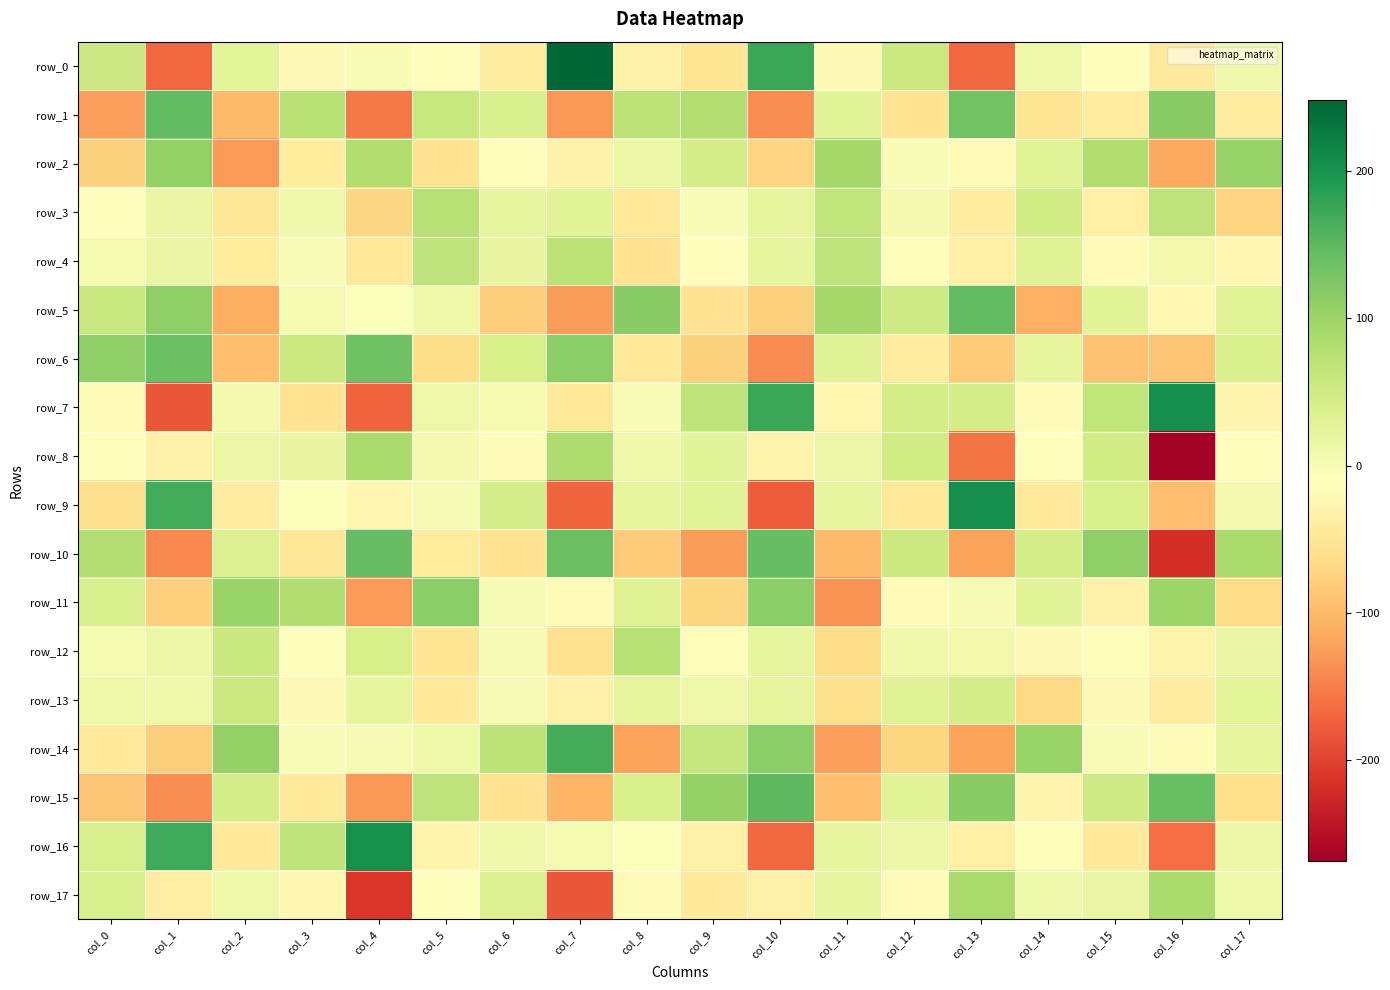

Count the number of data series in this chart.

18